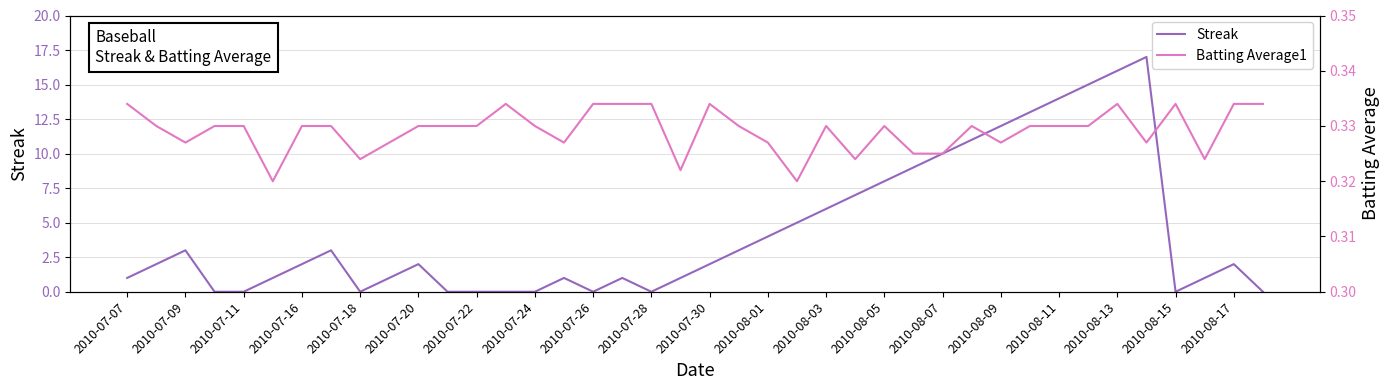

List the series in order of their peak value, lowest first.

Batting Average1, Streak